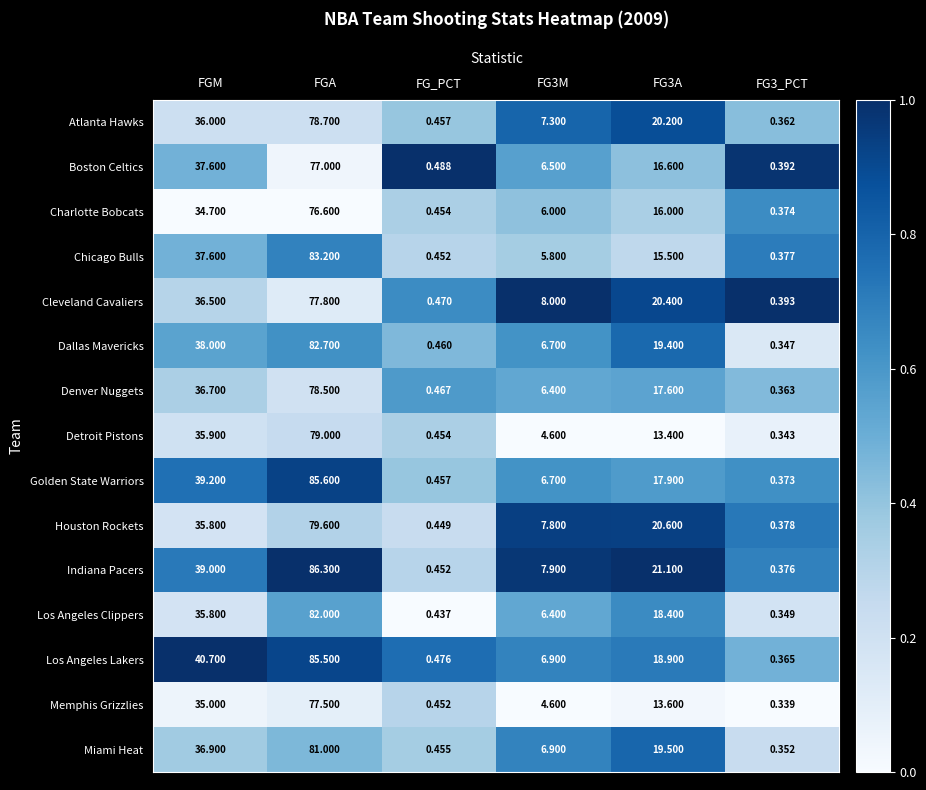

What is the spread (max minus min) of values at FG3_PCT?

0.1